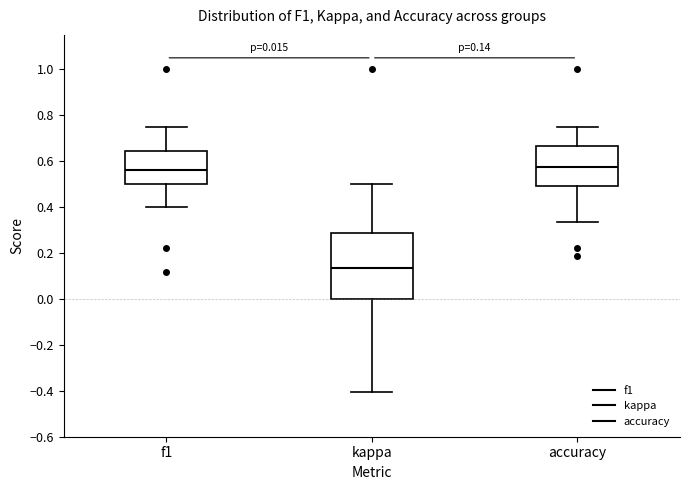

Which box's median line is the lowest?

kappa